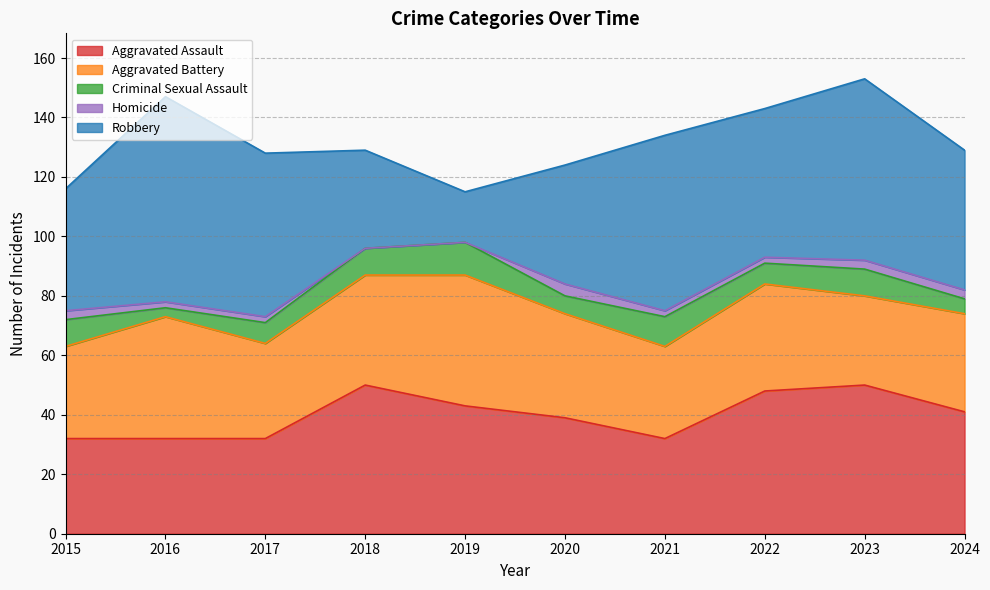

Does the chart display data point markers on the line(s)?

No